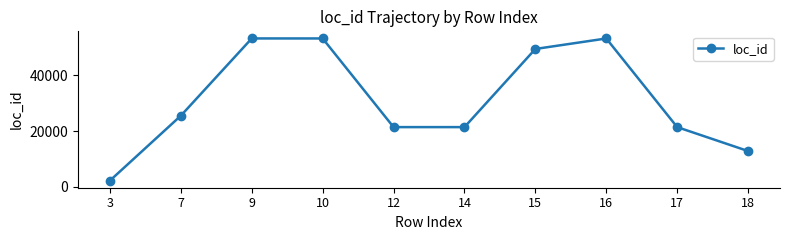

What is the value of the 9th point from the left?

21408